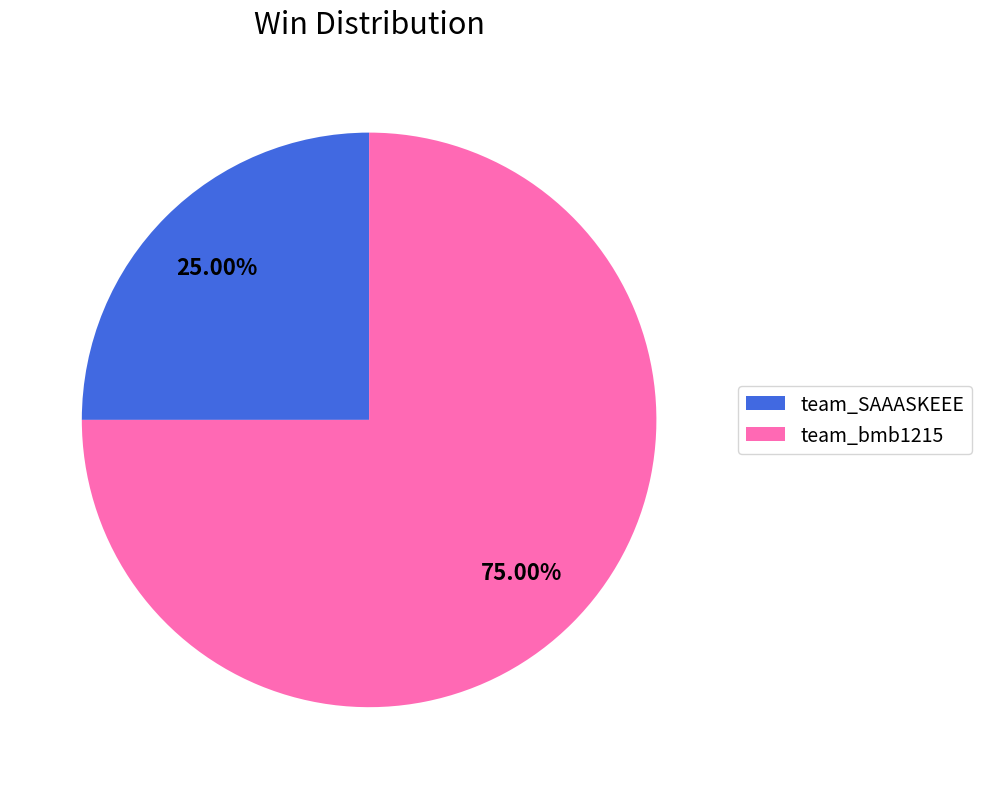

What percentage is the team_bmb1215 slice, to the nearest percent?

75%